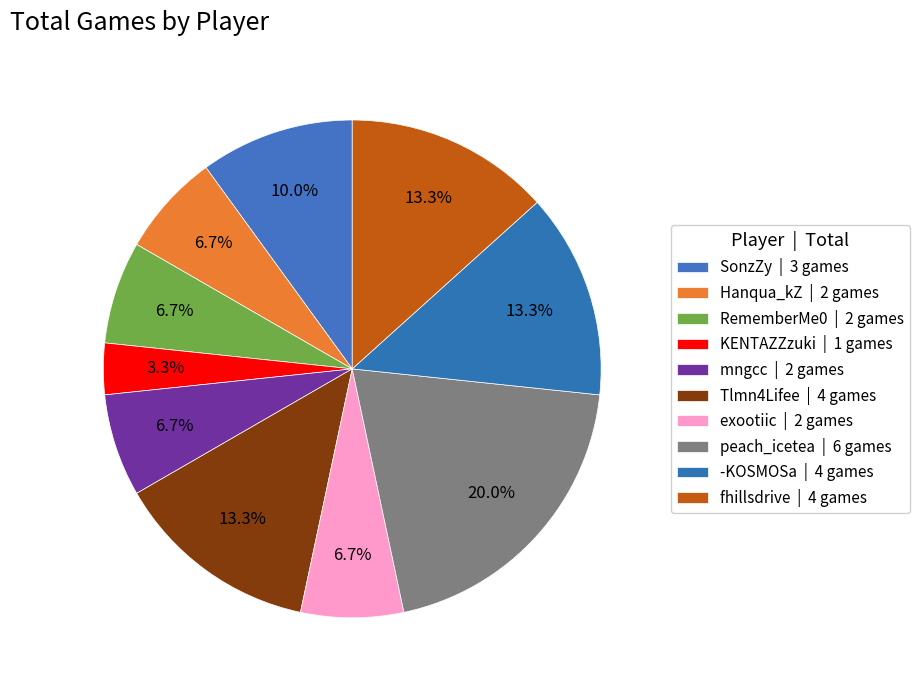

What is the largest slice in the pie chart?

peach_icetea